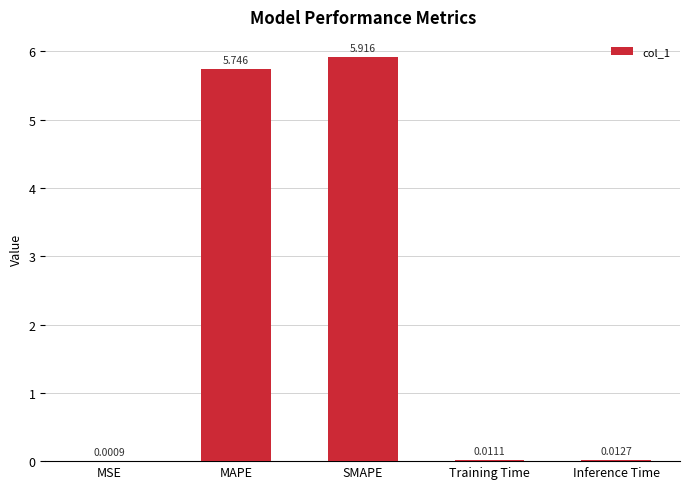

What is the greatest value displayed?

5.9